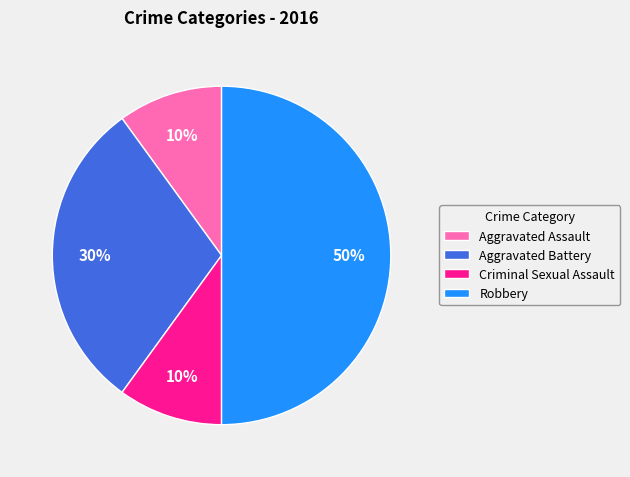

Does Aggravated Battery represent more than half of the total?

No